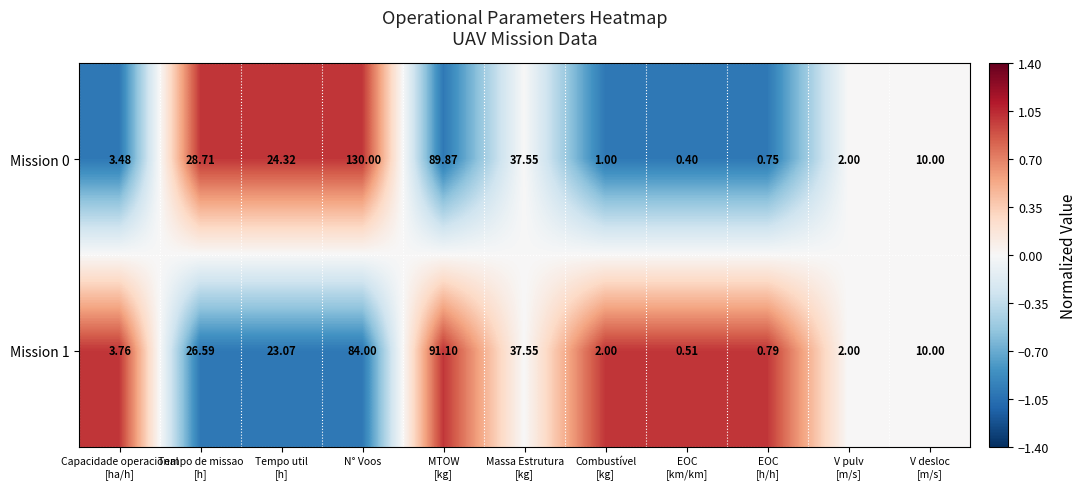

Which label corresponds to the largest value in the chart?

N° Voos